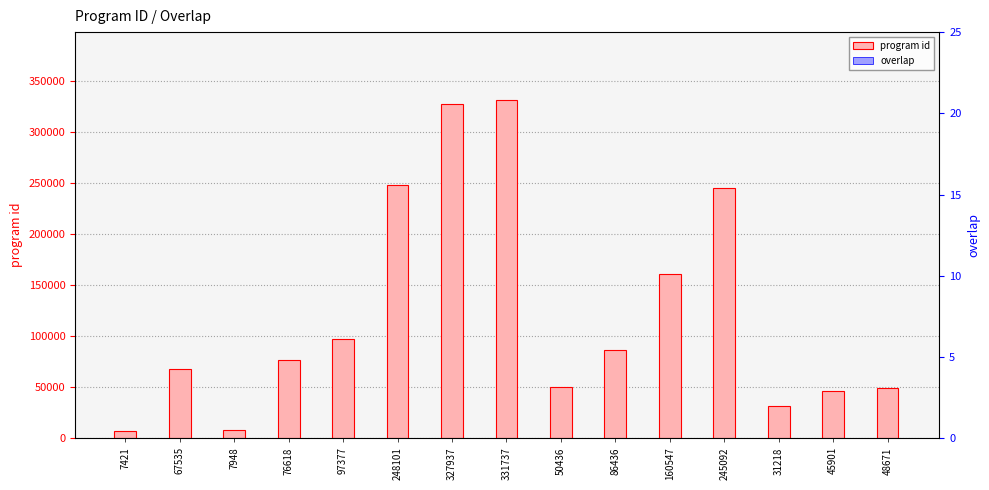

What is the sum of the overlap values at 45901 and 50436?

31